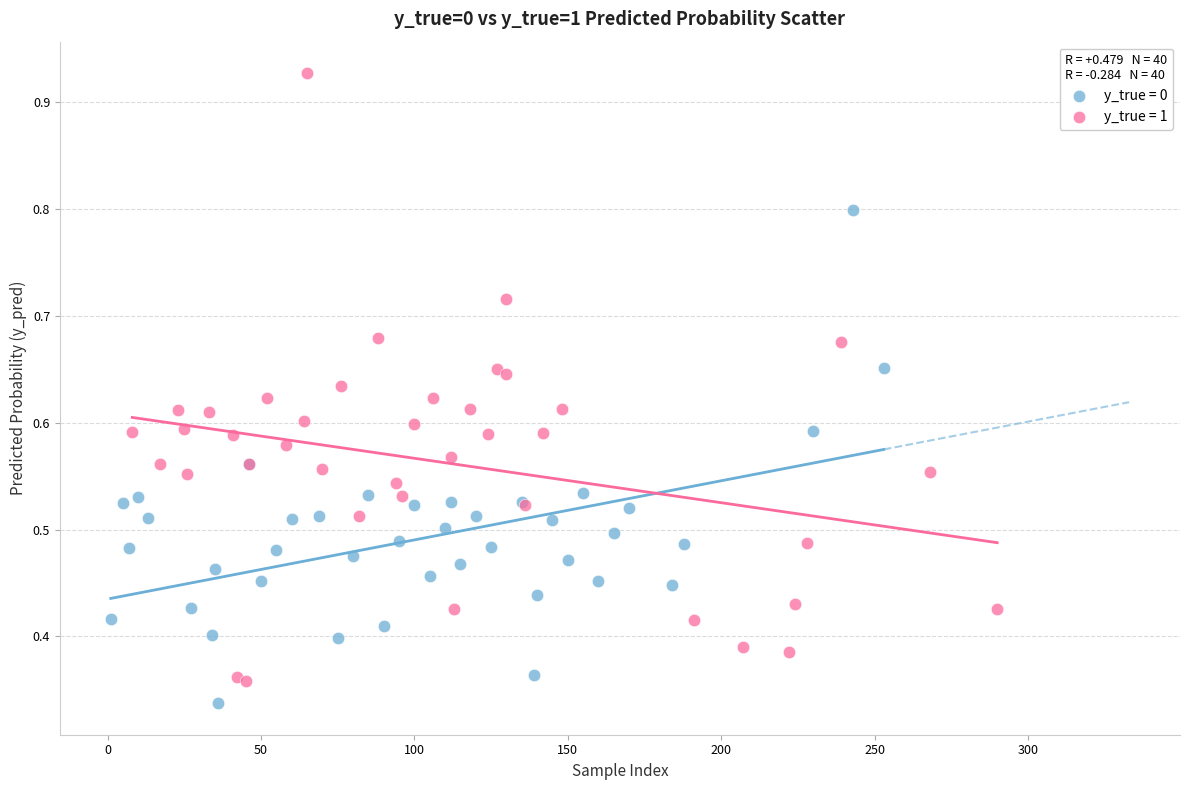

What are all the series names shown in the legend?

y_true = 0, y_true = 1